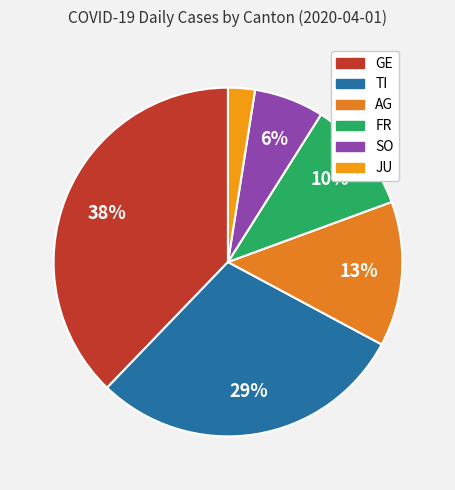

Between JU and AG, which is larger?

AG